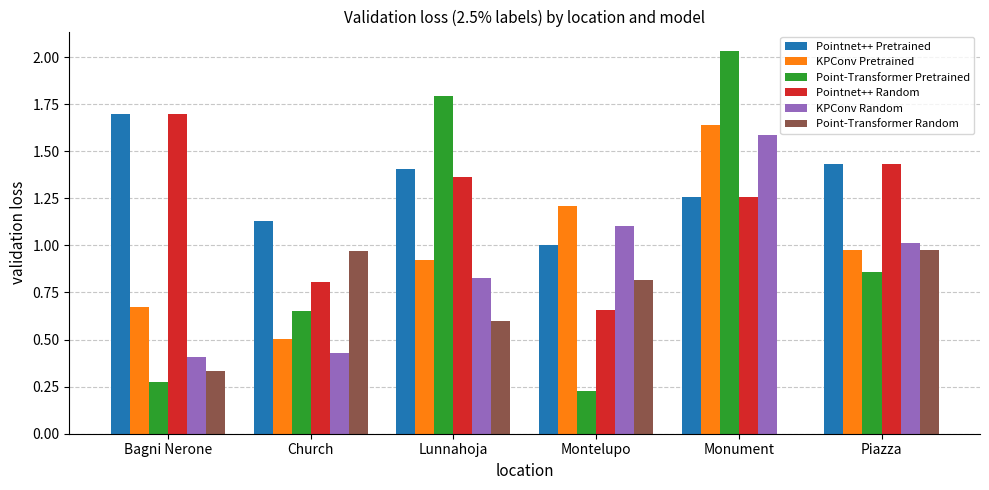

What is the difference between the KPConv Random values at Monument and Montelupo?

0.5